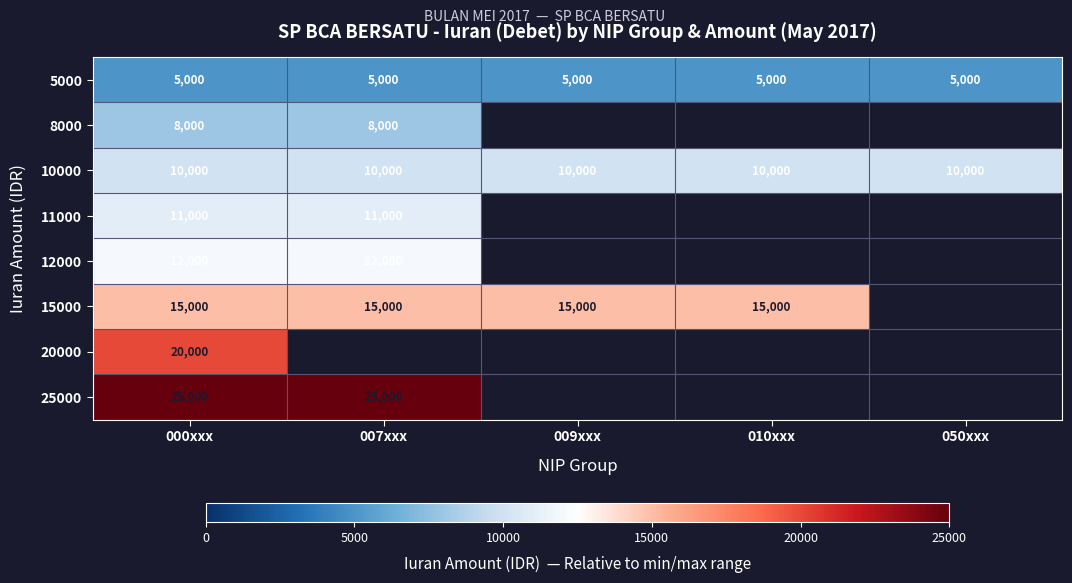

Between 050xxx and 000xxx, which is larger?

050xxx